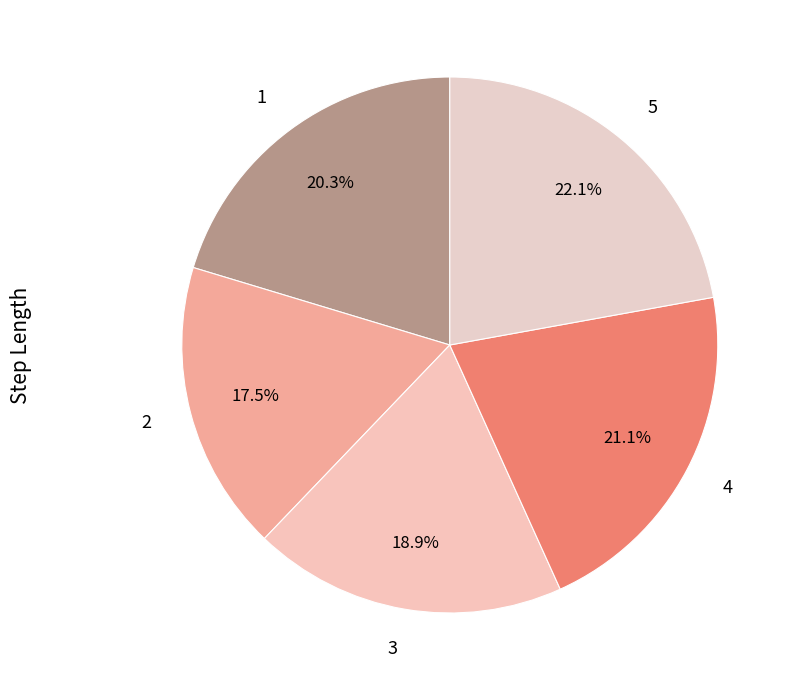

How much of the chart is everything except 5?

77.9%